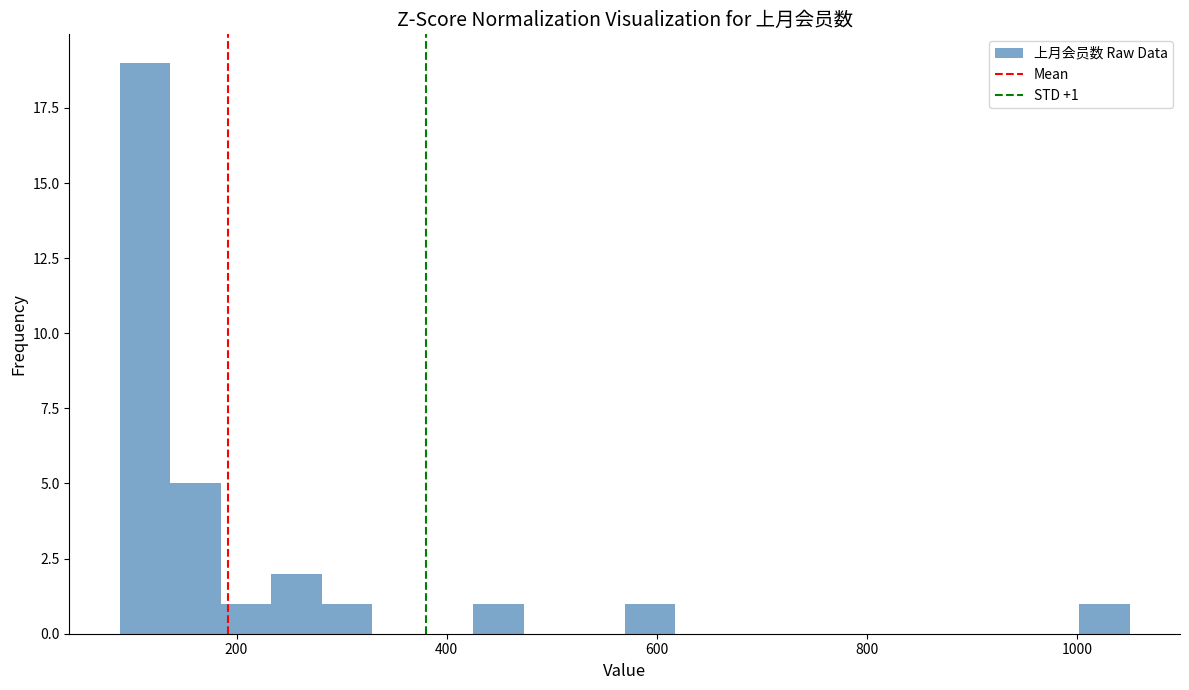

Read against the x-axis, roughly where is the centre of the tallest bar?

120